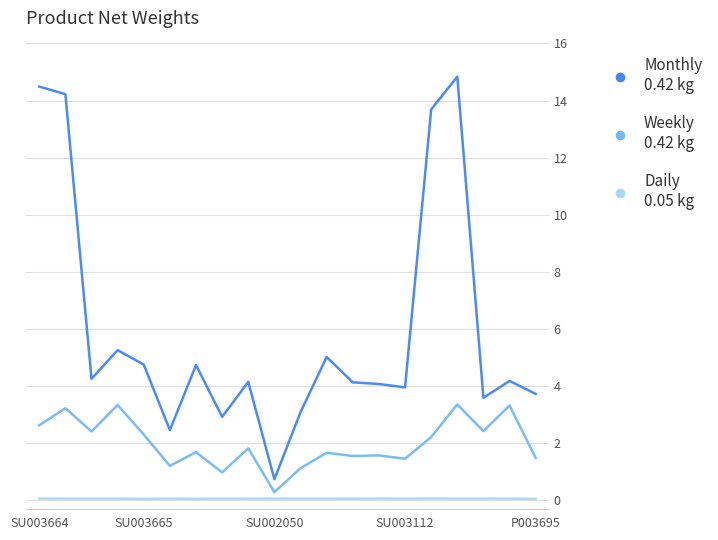

Is it true that Monthly equals 6.9 at SU003112?

False